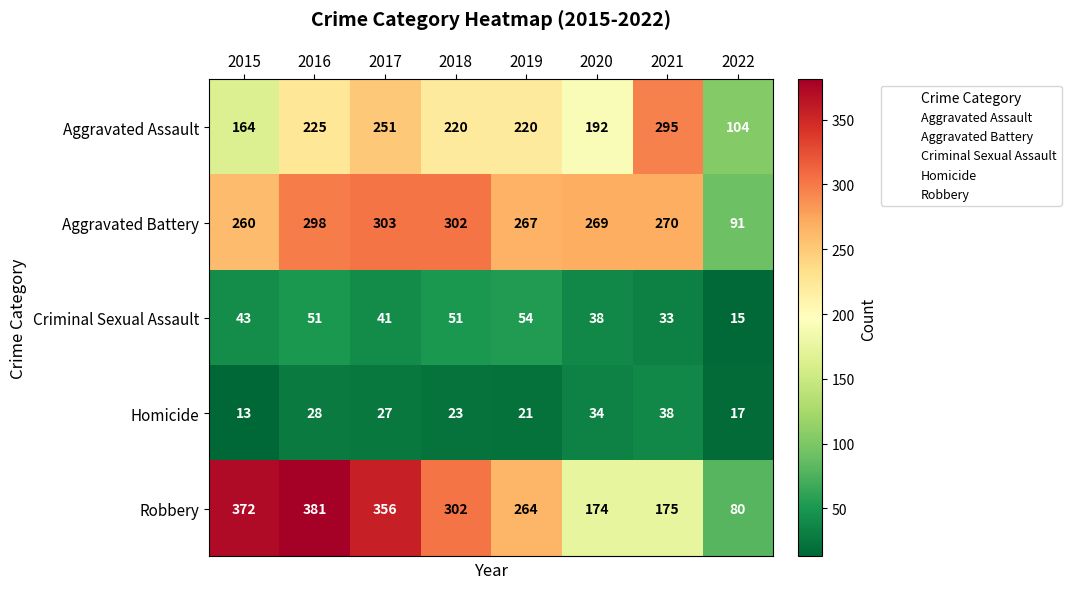

Which category has the lowest value in the Robbery series?

2022